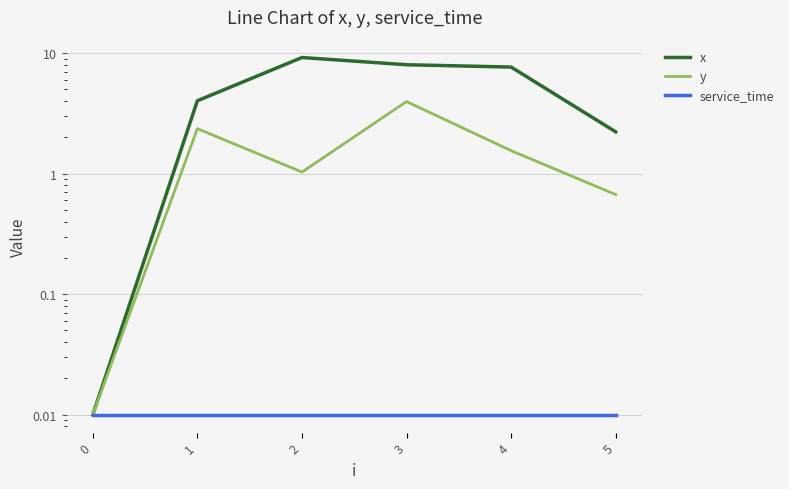

How many distinct data groups are displayed?

3